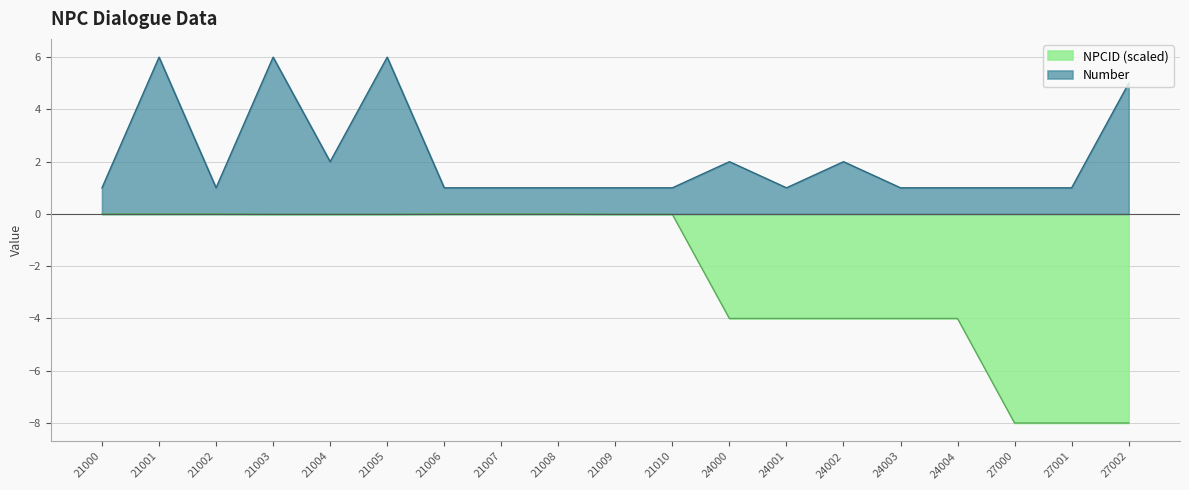

Reading left to right, extract all data points from this chart.

Number: 1.0	6.0	1.0	6.0	2.0	6.0	1.0	1.0	1.0	1.0	1.0	2.0	1.0	2.0	1.0	1.0	1.0	1.0	5.0
NPCID: 0.0	0.0	0.0	-0.0	-0.0	-0.0	0.0	0.0	0.0	-0.0	-0.0	-4.0	-4.0	-4.0	-4.0	-4.0	-8.0	-8.0	-8.0